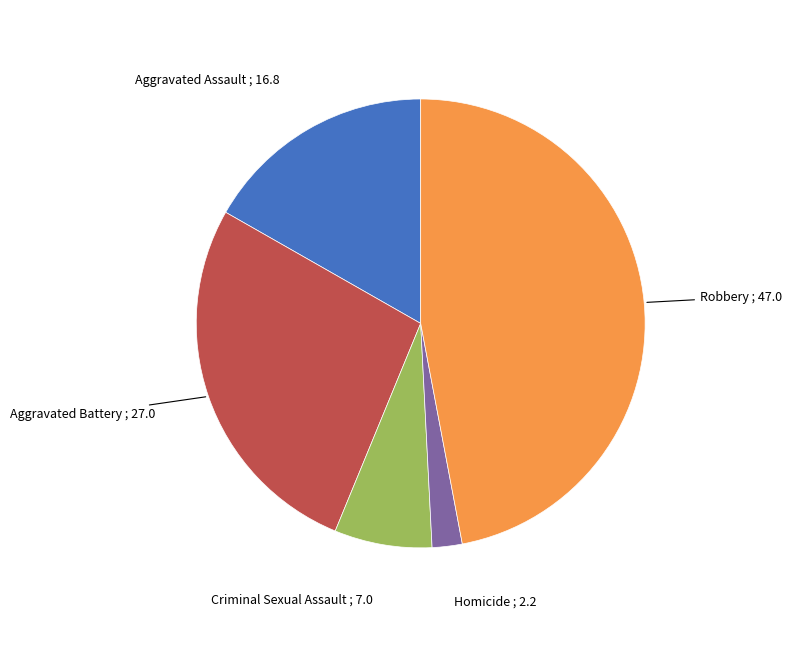

Is the sum of Robbery and Homicide greater than half?

No